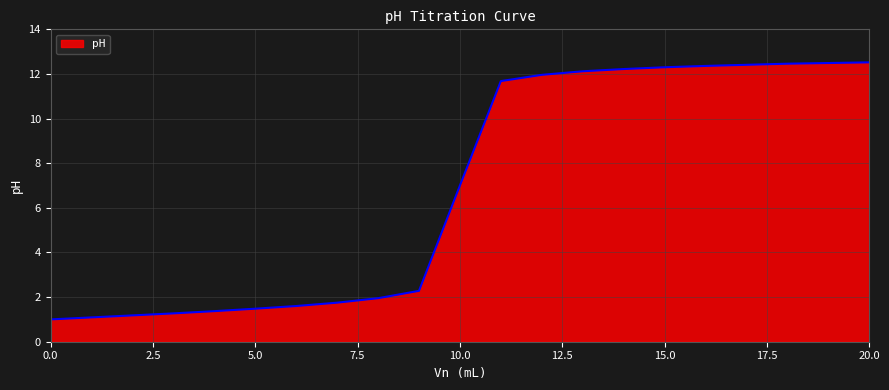

What is the greatest value displayed?

12.5